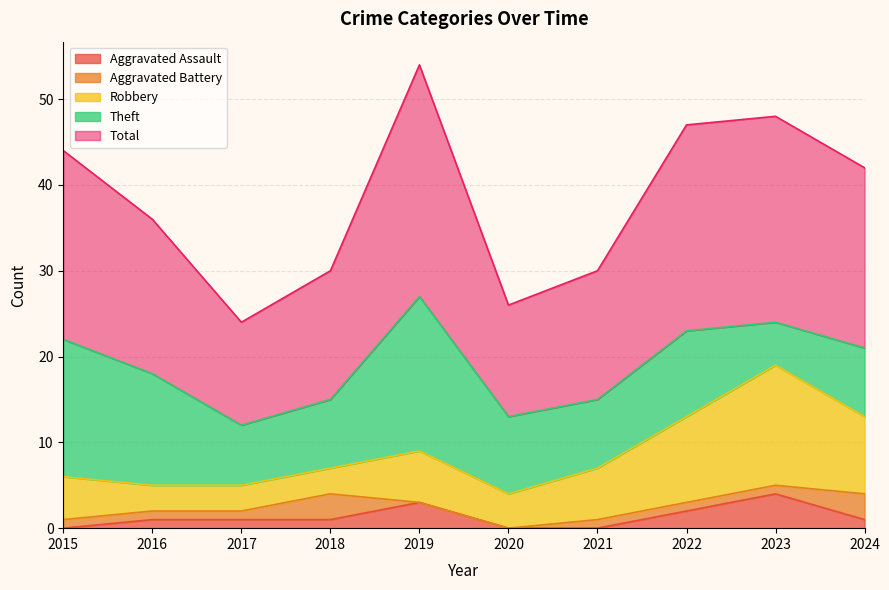

Where is the first local maximum for Robbery?

2019